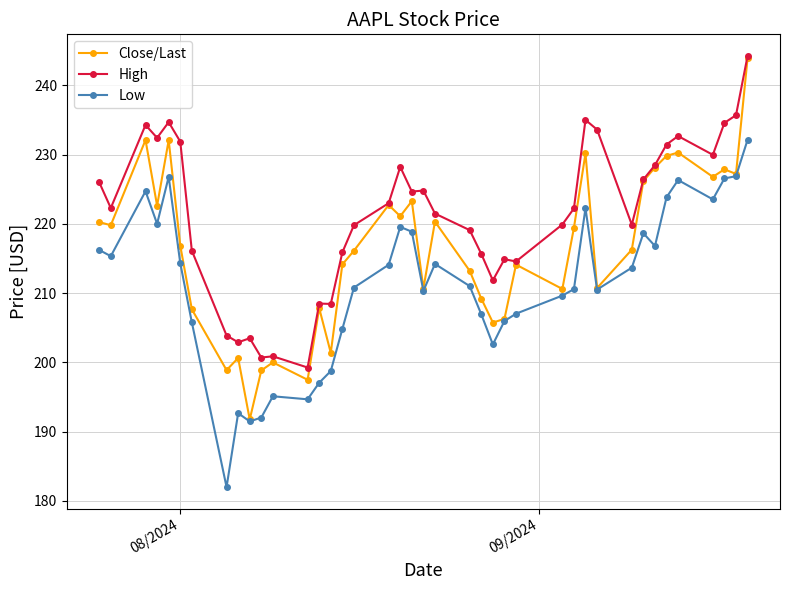

True or false: High and Low cross at least once.

False